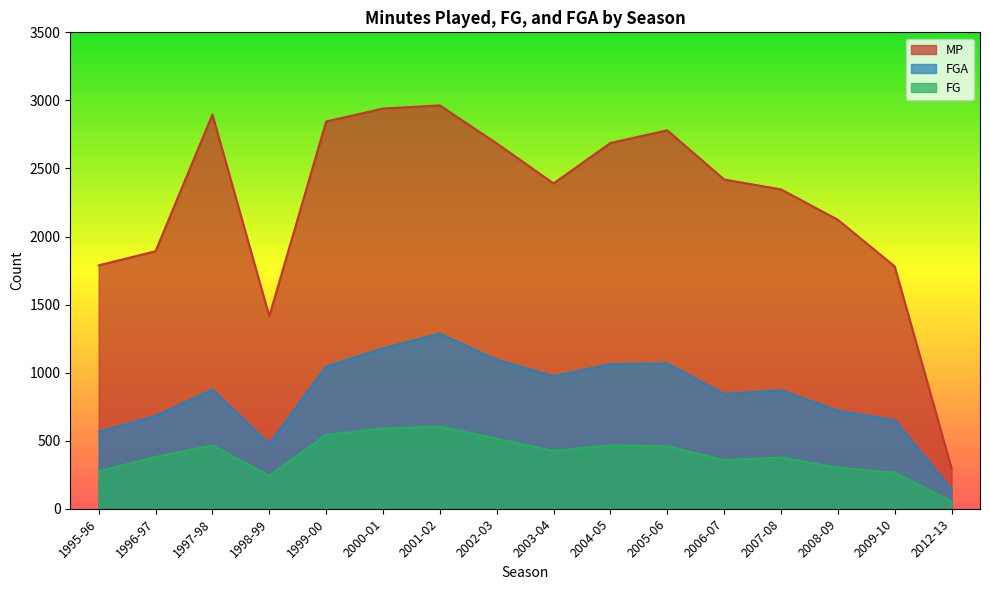

True or false: FG has a value of 479 at 1995-96.

False